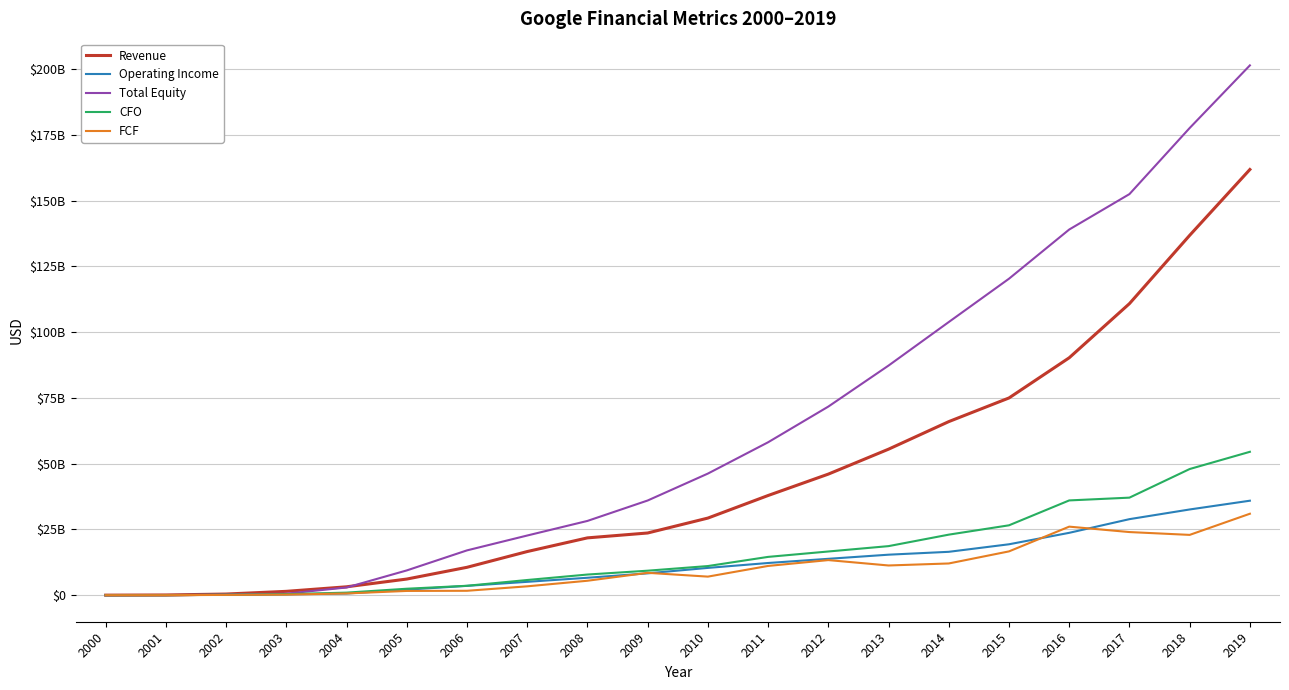

True or false: Total Equity and CFO cross at least once.

False